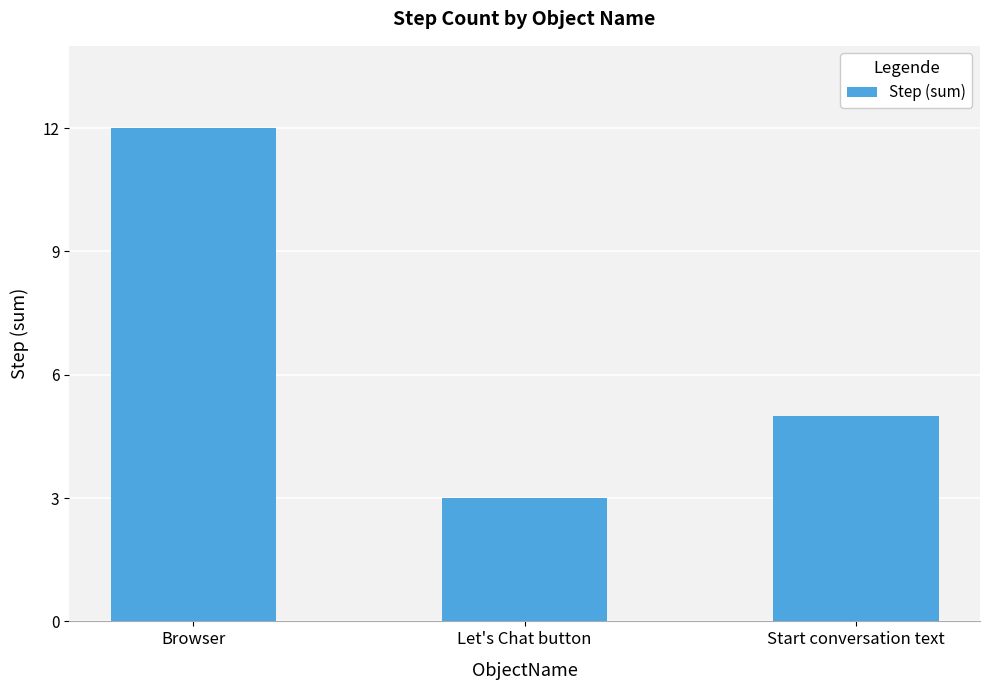

What is the difference between the maximum and minimum values?

9